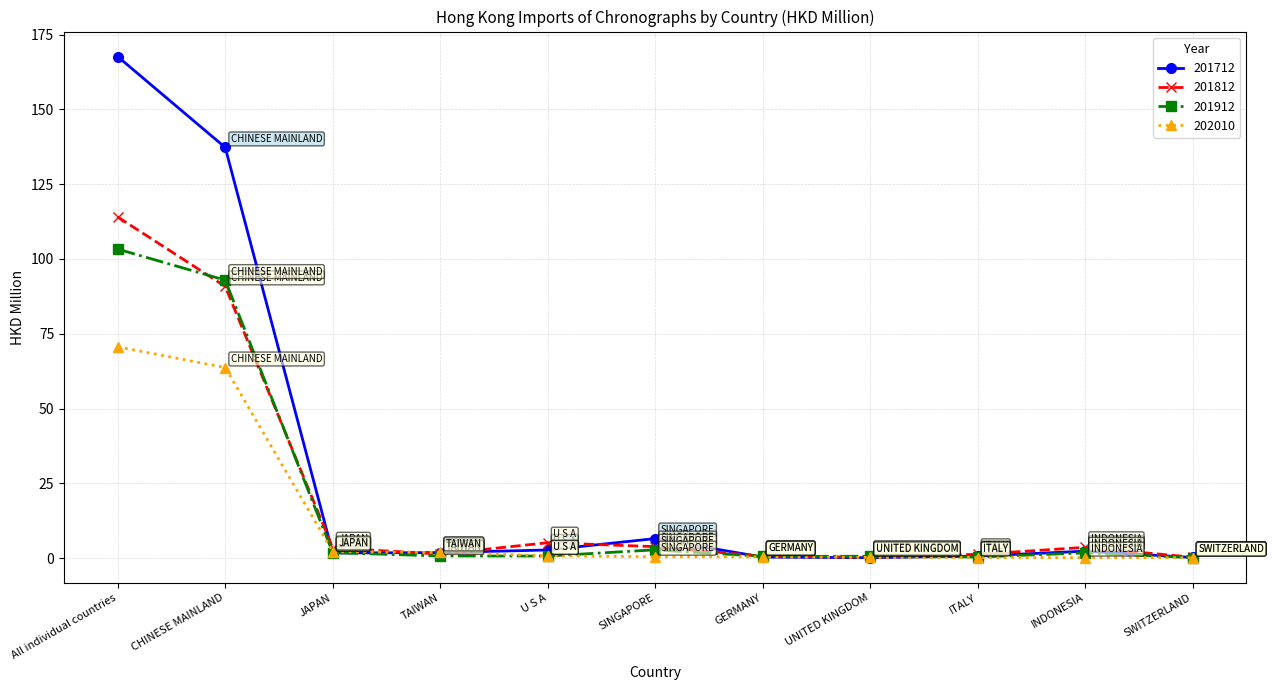

The value of 201812 at CHINESE MAINLAND is 90.8. True or false?

True